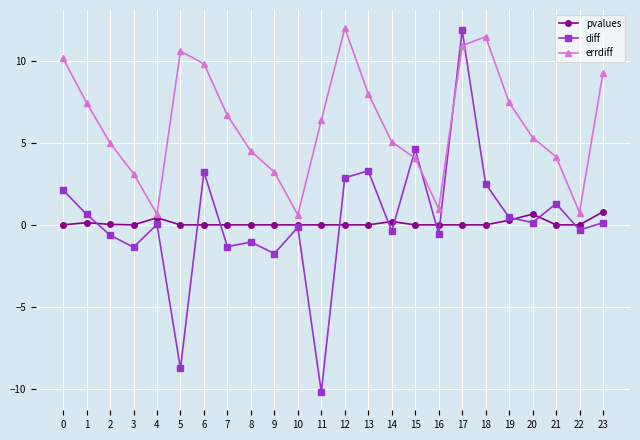

What is the minimum value shown in the chart?

-10.2